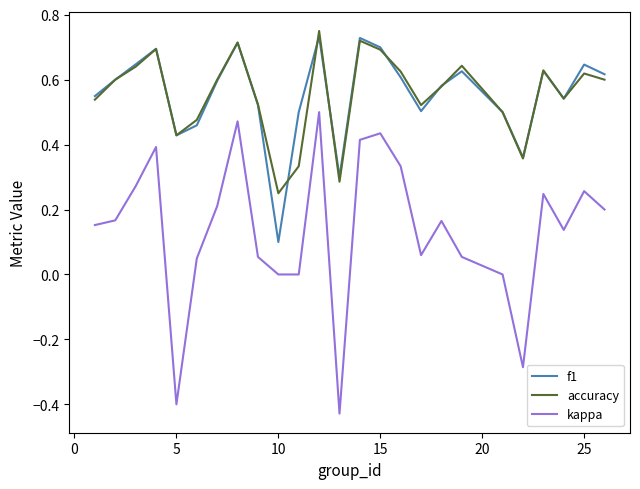

True or false: kappa and f1 cross at least once.

False